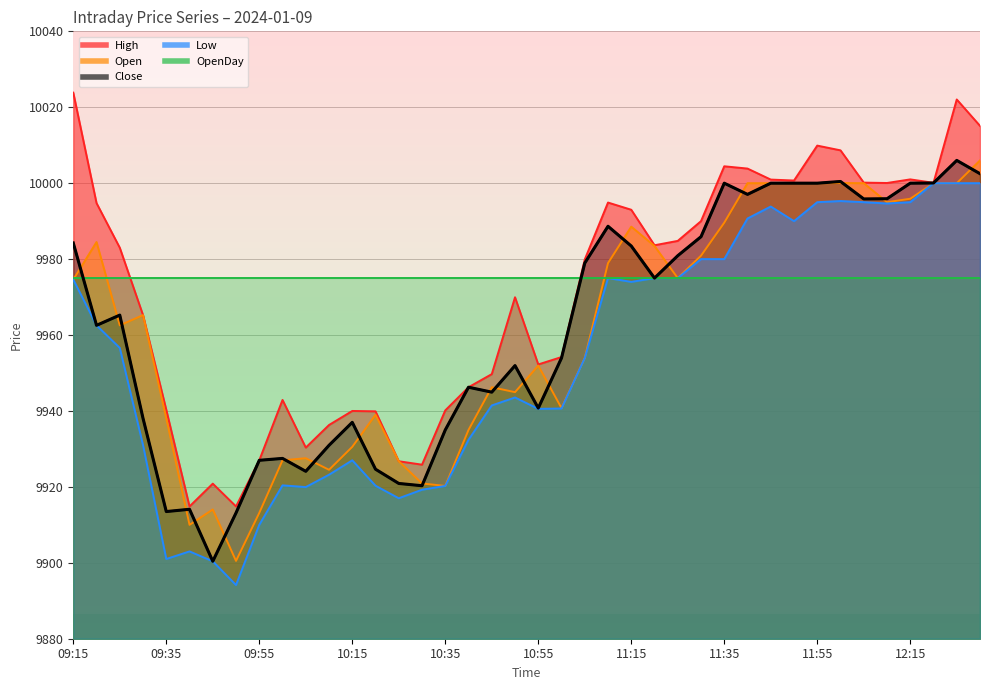

Does the chart have visible grid lines?

Yes